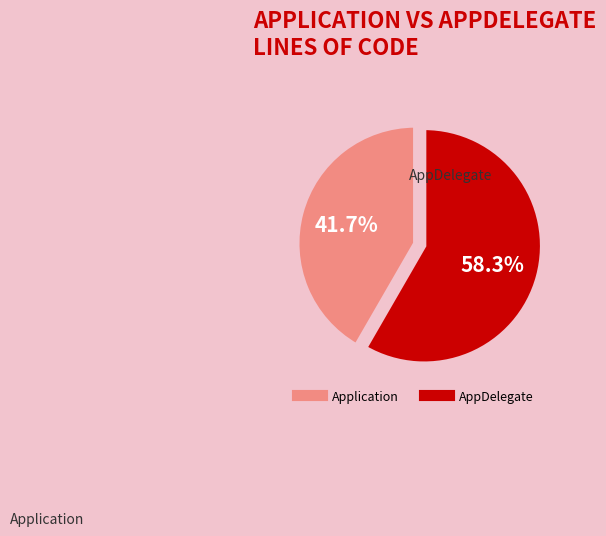

Which has a higher value, Application or AppDelegate?

AppDelegate